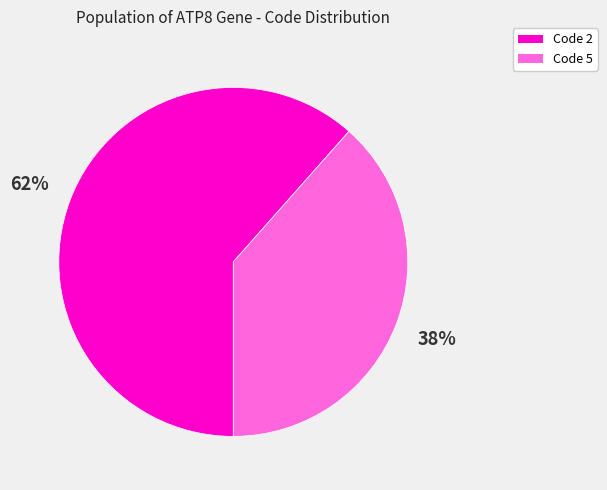

Is the sum of Code 5 and Code 2 greater than half?

Yes